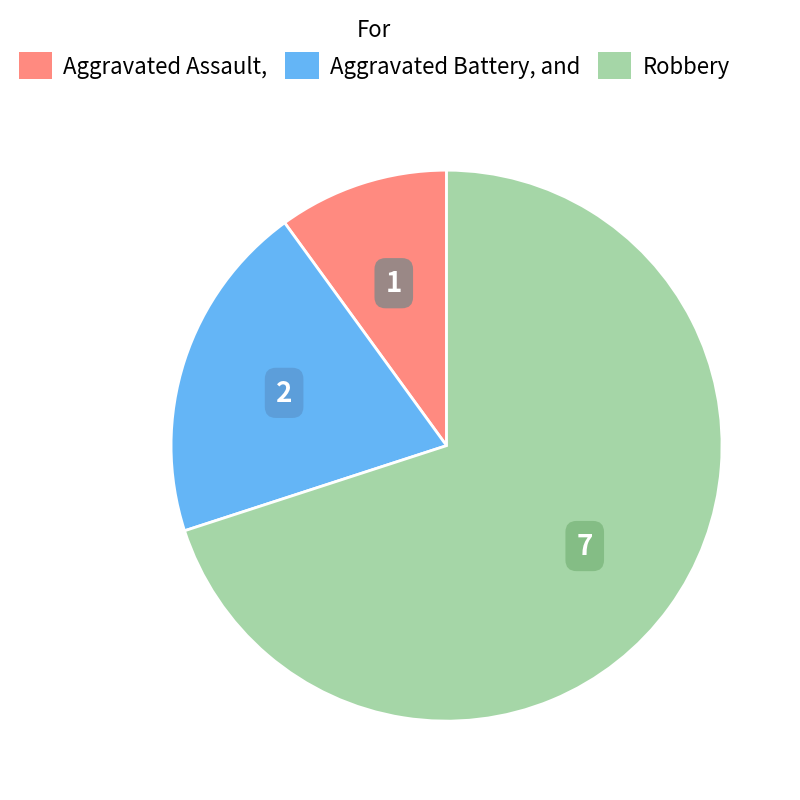

Is there any slice that represents more than half of the pie?

Yes